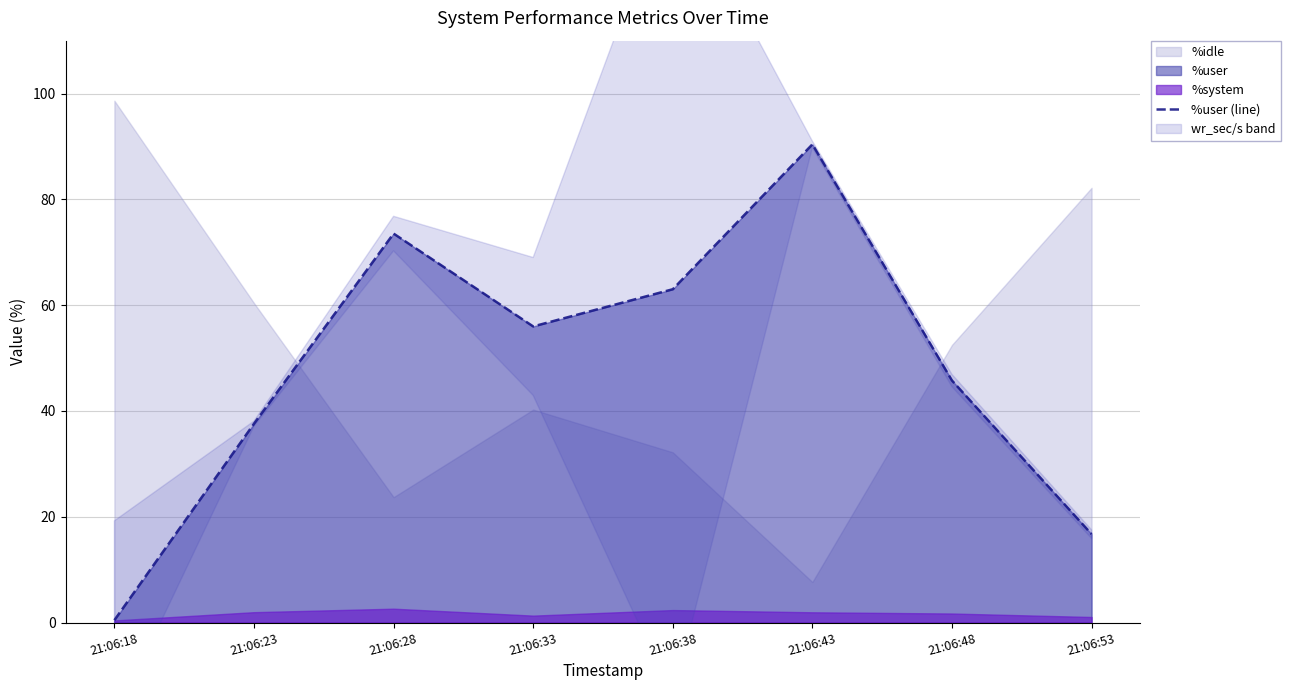

What value does the data have at 21:06:48?

45.8